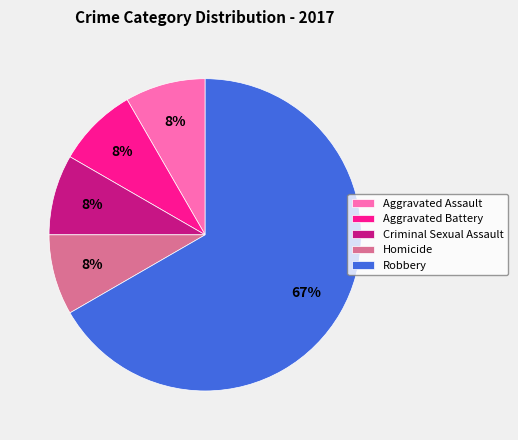

To the nearest percent, what portion does Criminal Sexual Assault represent?

8%